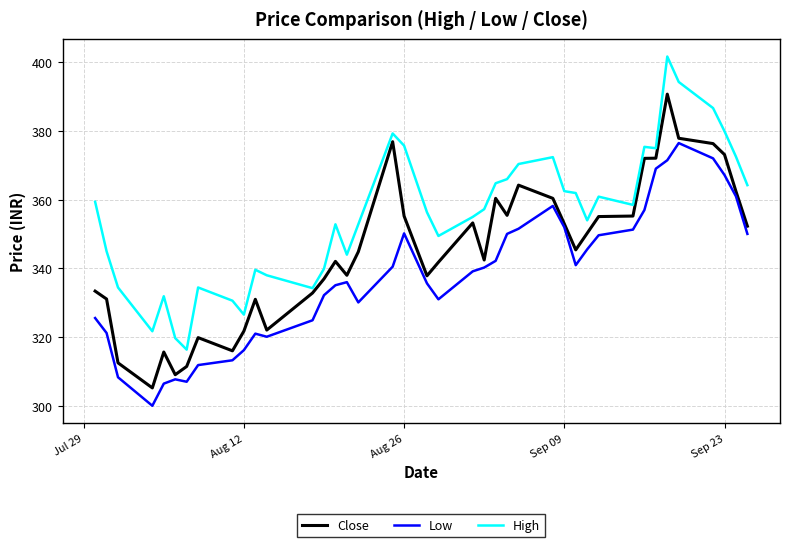

How many series are shown in this chart?

3